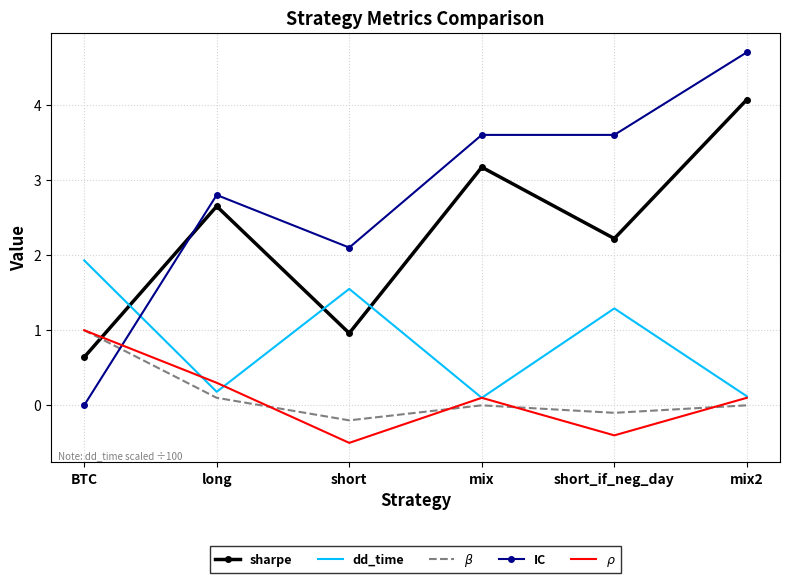

What value does the $\beta$ series have at short?

-0.2